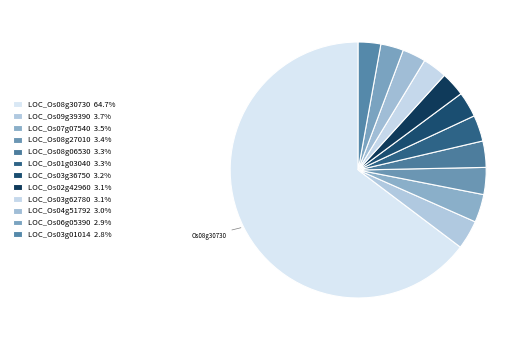

How many segments does this pie chart have?

12